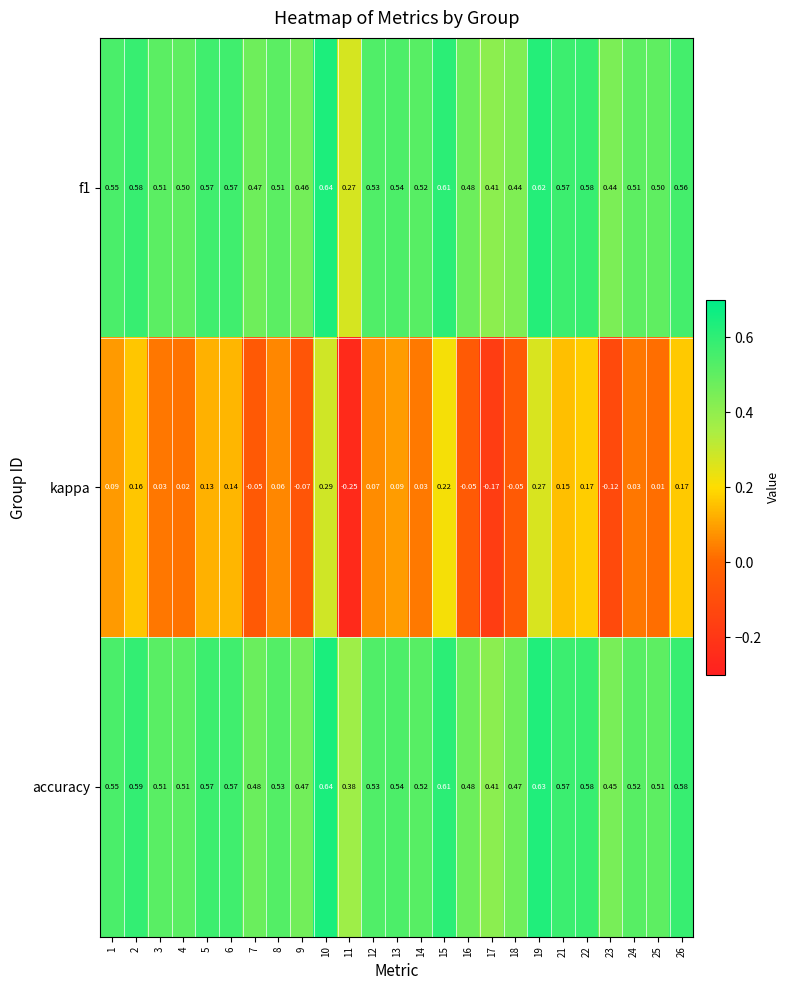

At which category is the sum across all series the highest?

10